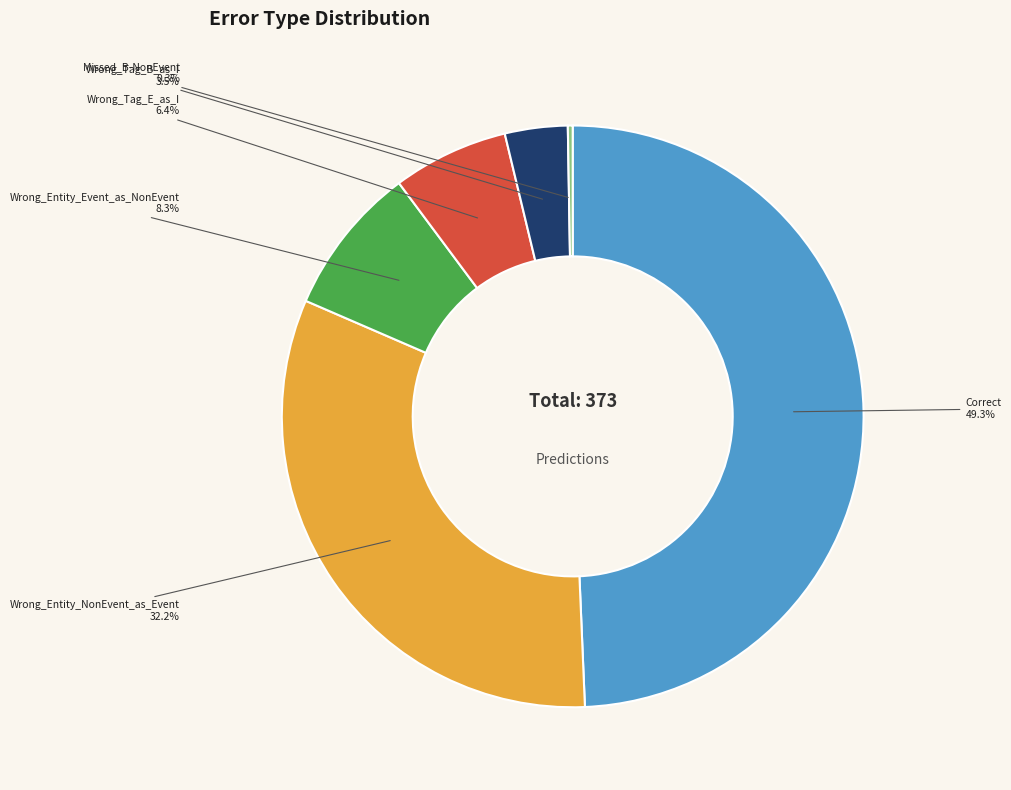

Is it true that Correct is 55% of the pie?

False